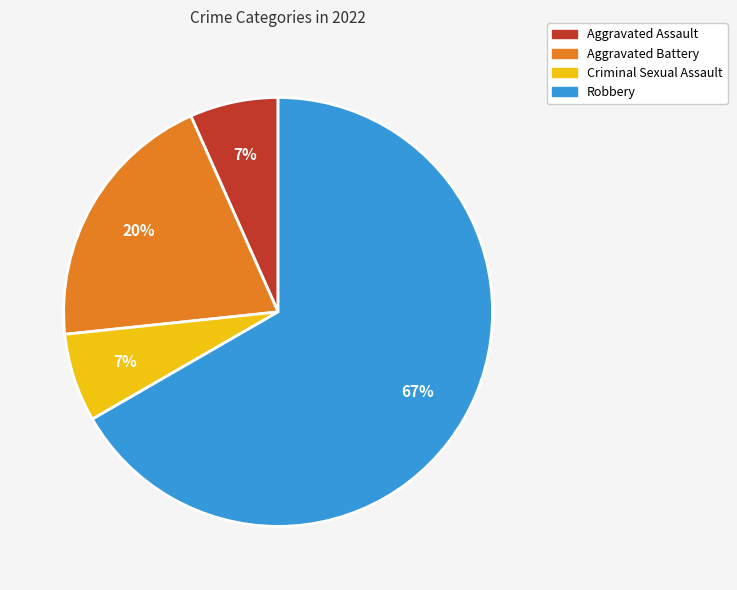

Count the number of slices in the pie.

4